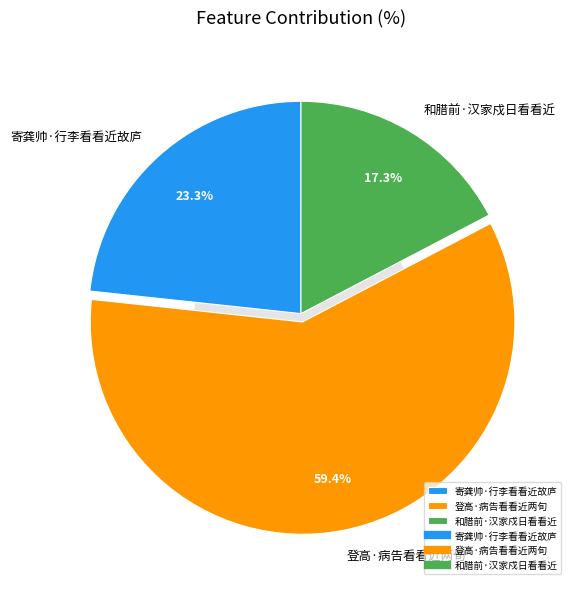

The 和腊前·汉家戍日看看近 slice represents 12% of the pie. True or false?

False